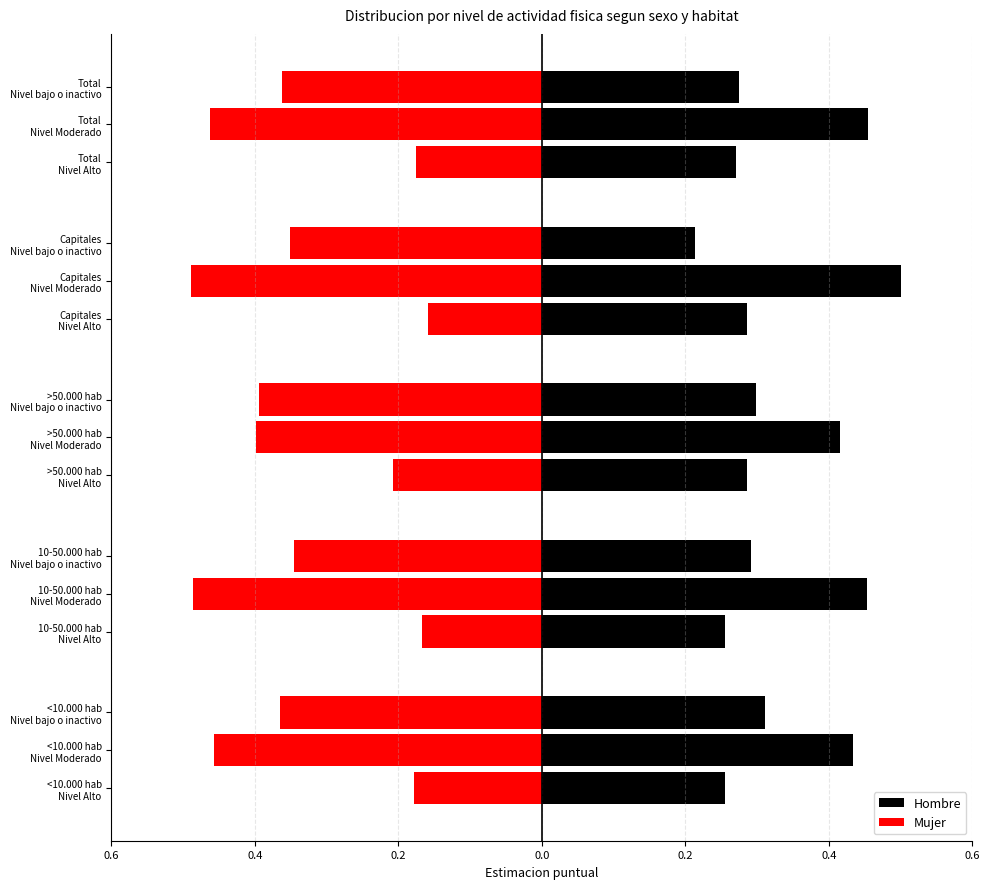

Is it true that Hombre equals 0.3 at 10-50.000 hab Nivel Moderado?

False